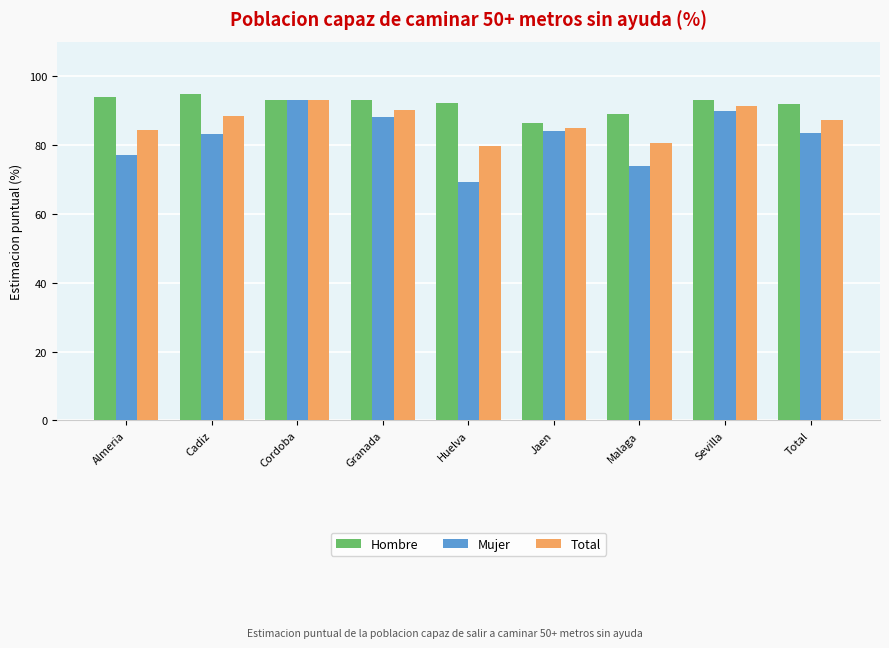

What is the spread (max minus min) of values at Cadiz?

11.6